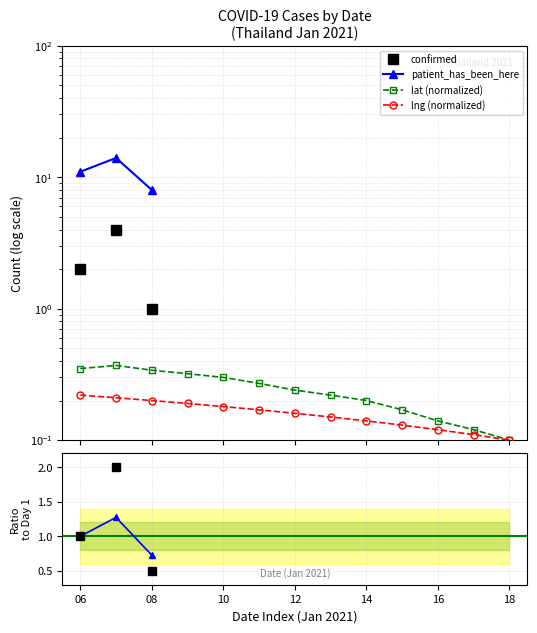

What is the difference between the maximum and second lowest values in the lat (normalized) series?

0.2